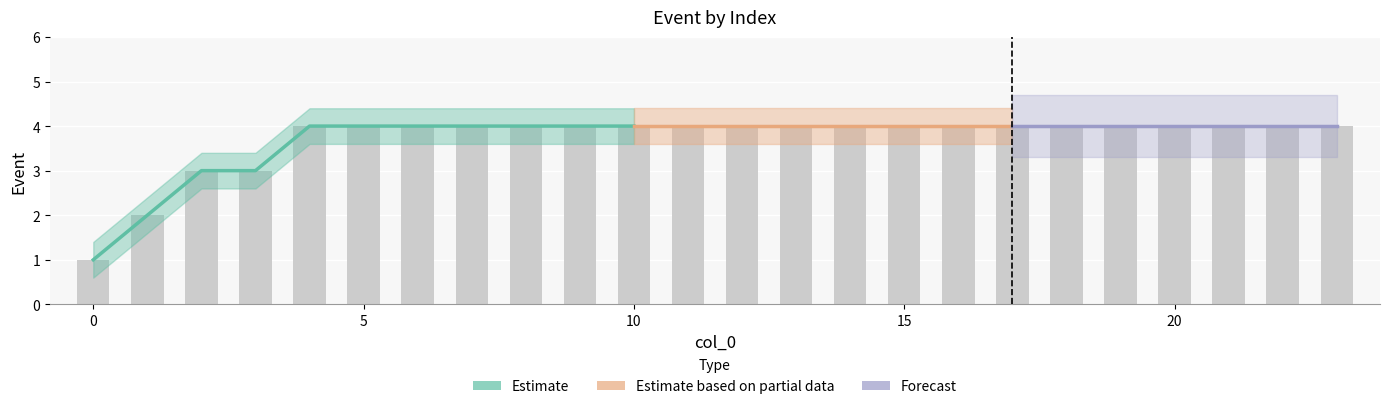

Rank the categories by value from lowest to highest.

0, 1, 2, 3, 4, 5, 6, 7, 8, 9, 10, 11, 12, 13, 14, 15, 16, 17, 18, 19, 20, 21, 22, 23